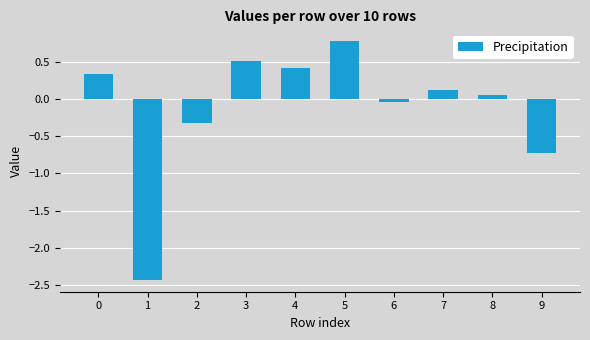

What is the value of the 2nd bar from the left?

-2.4